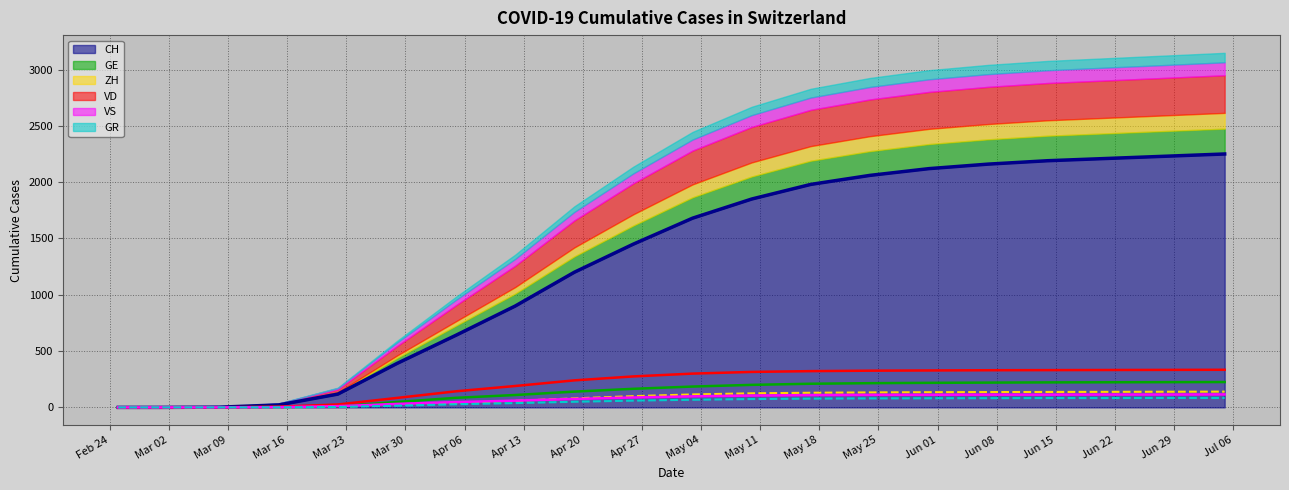

What is the approximate value of CH (line) at May 25?

2060